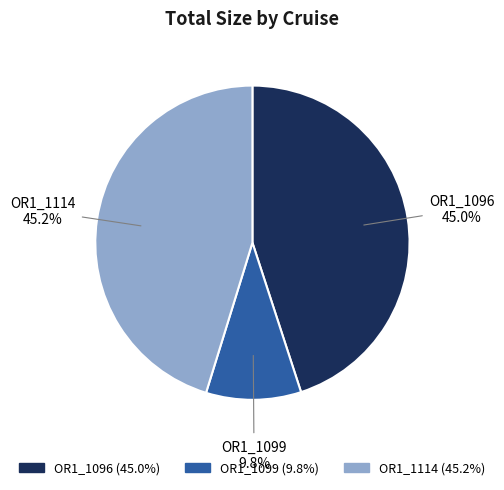

Do OR1_1099 and OR1_1096 together represent more than half of the pie?

Yes